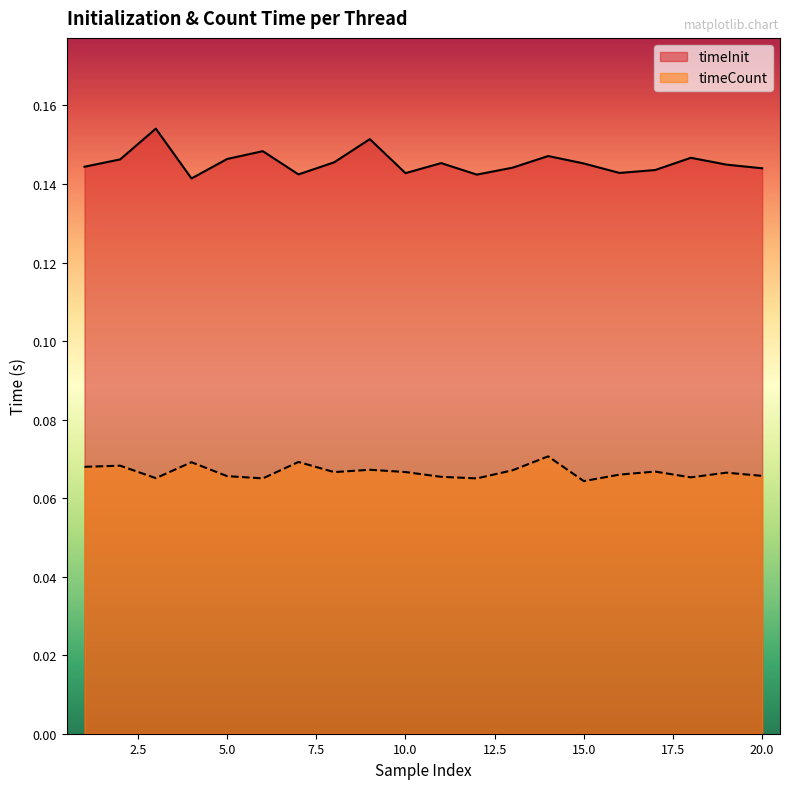

Reading right to left, list all the values displayed in this chart.

timeInit: 0.1	0.1	0.1	0.1	0.1	0.1	0.1	0.1	0.1	0.1	0.1	0.2	0.1	0.1	0.1	0.1	0.1	0.2	0.1	0.1
timeCount: 0.1	0.1	0.1	0.1	0.1	0.1	0.1	0.1	0.1	0.1	0.1	0.1	0.1	0.1	0.1	0.1	0.1	0.1	0.1	0.1